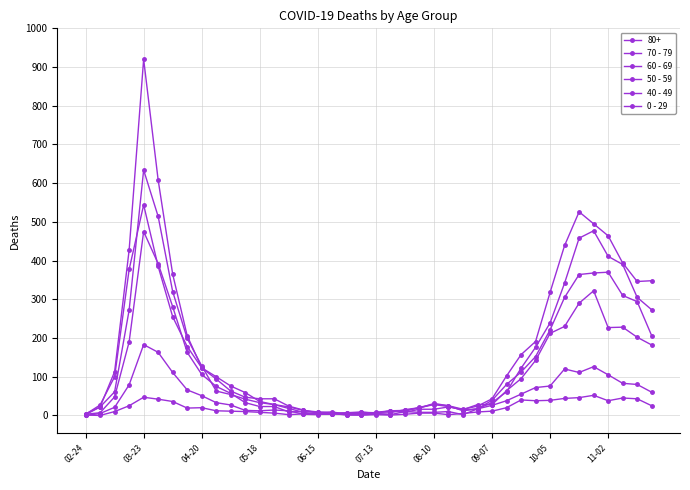

How many lines are shown in the chart?

6